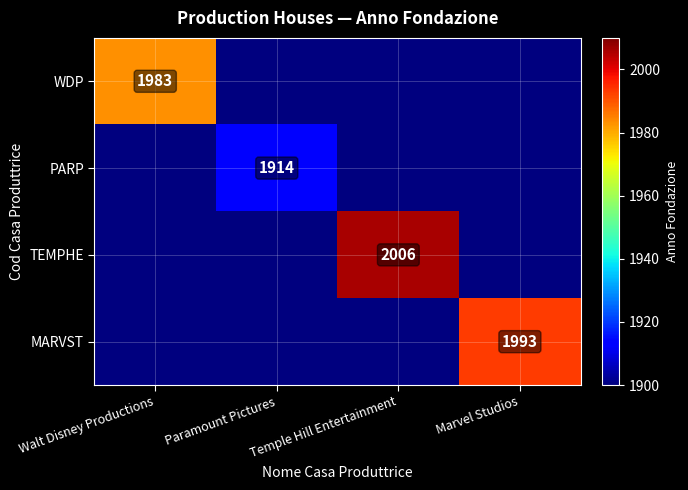

True or false: WDP has a value of 2915 at Walt Disney Productions.

False